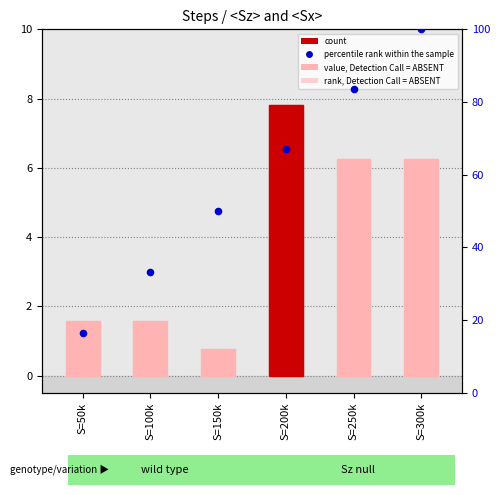

Which series has the largest total across all categories?

percentile rank within the sample